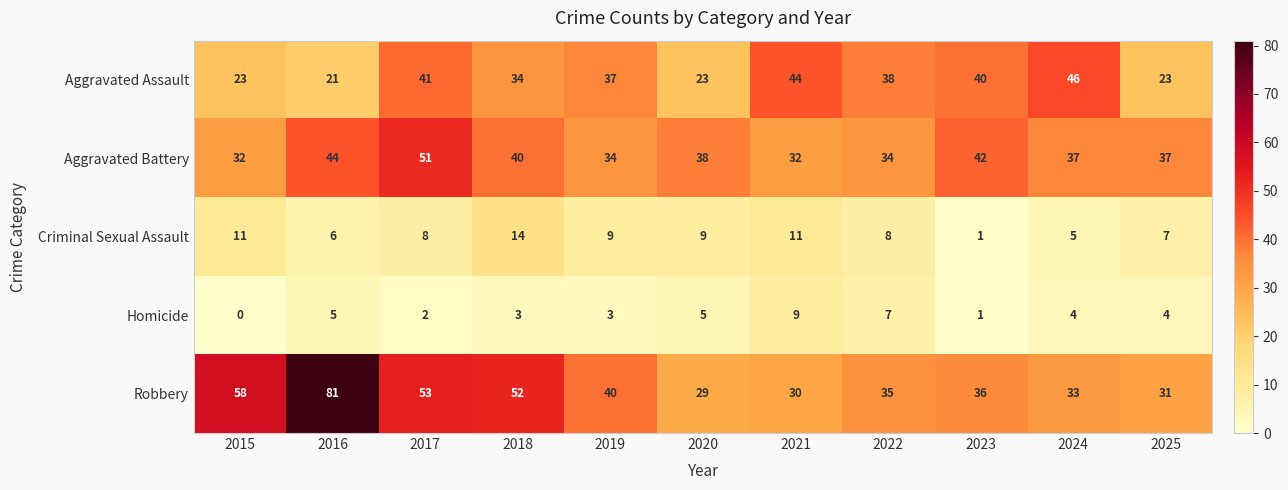

What is the minimum value for Robbery?

29